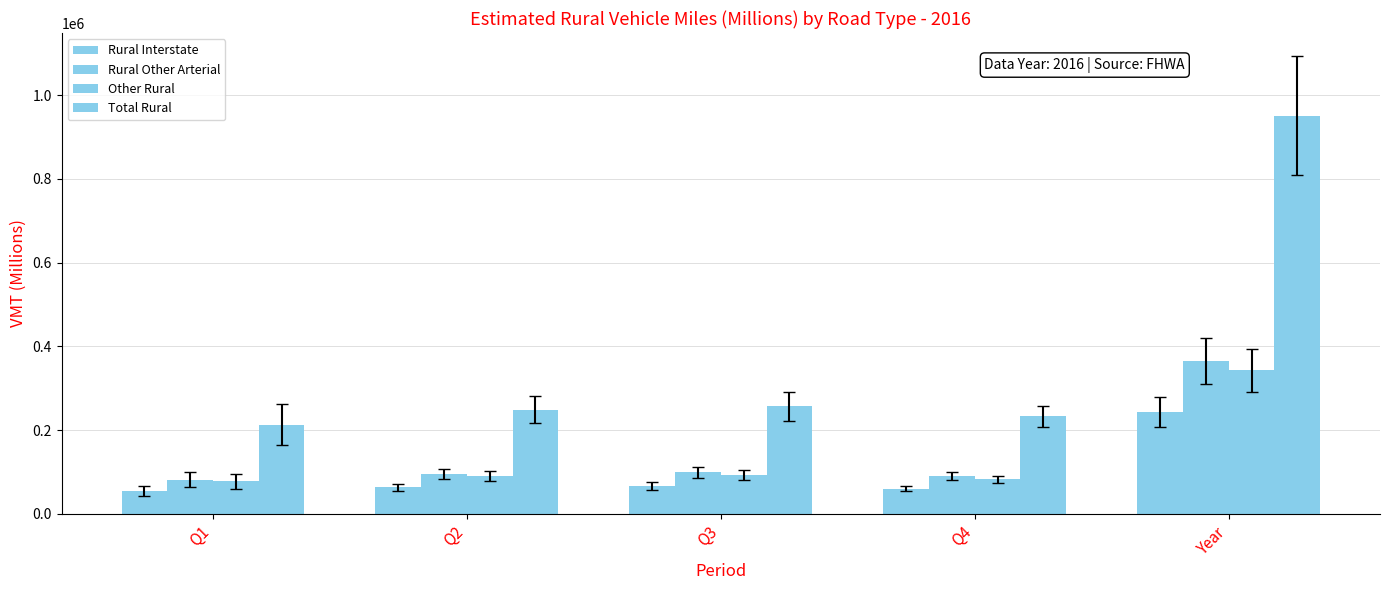

Is it true that Total Rural equals 429795 at Year?

False